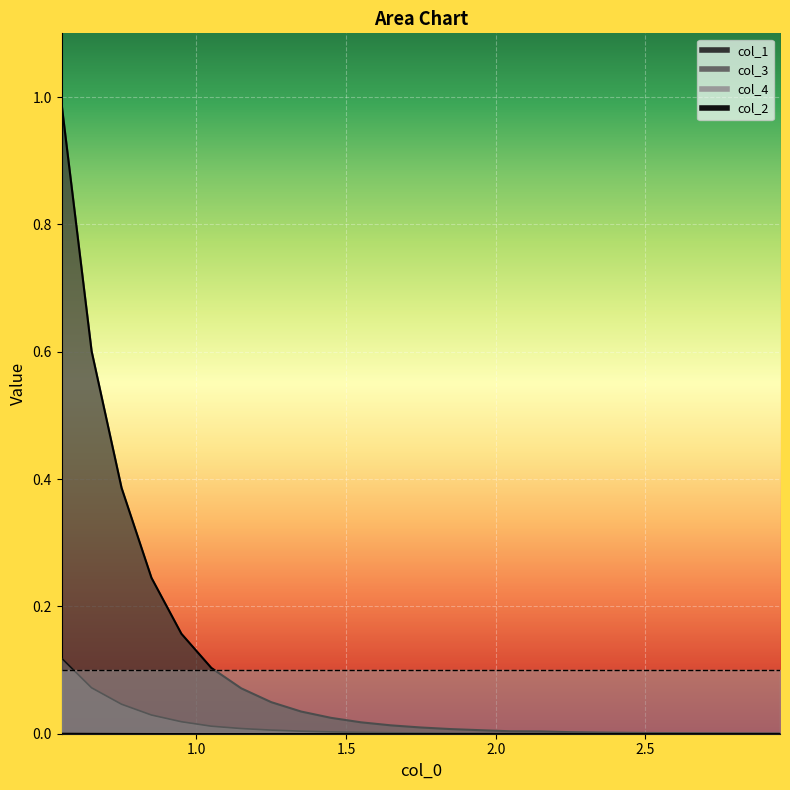

Which series has the largest total across all categories?

col_1